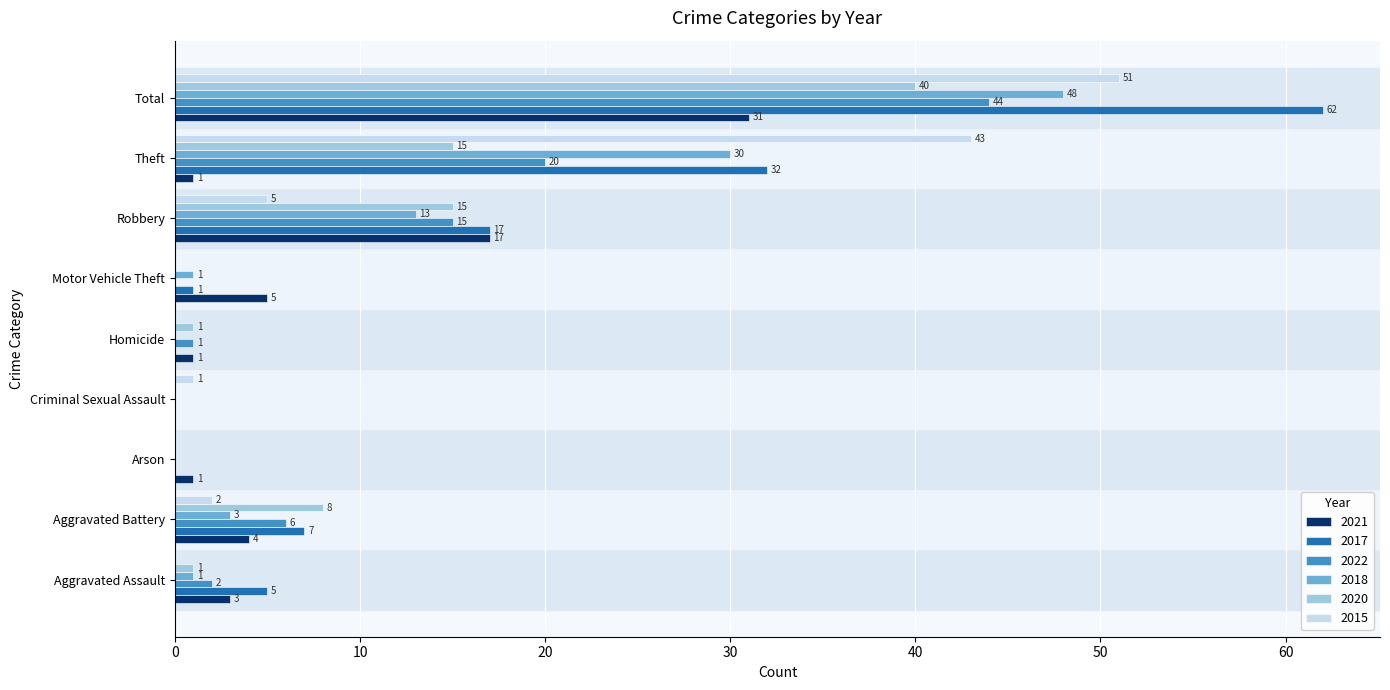

What is the approximate value of 2020 at Theft?

15